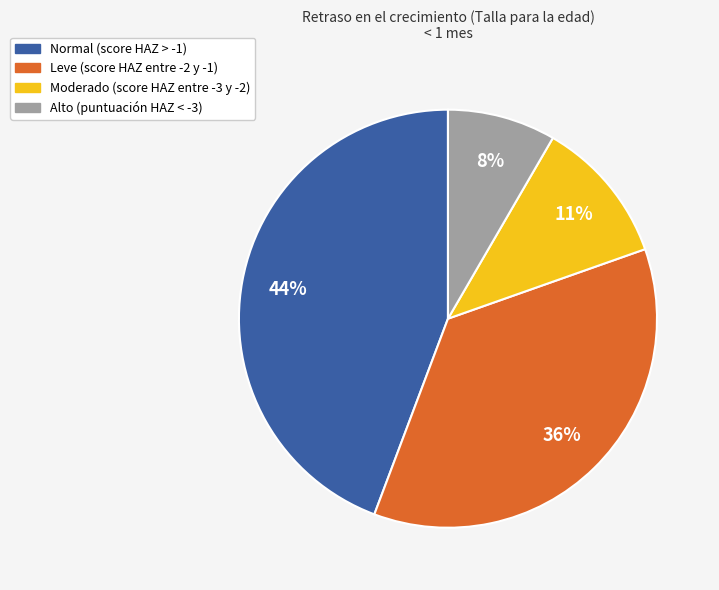

Combined, do Moderado (score HAZ entre -3 y -2) and Alto (puntuación HAZ < -3) account for over 50%?

No